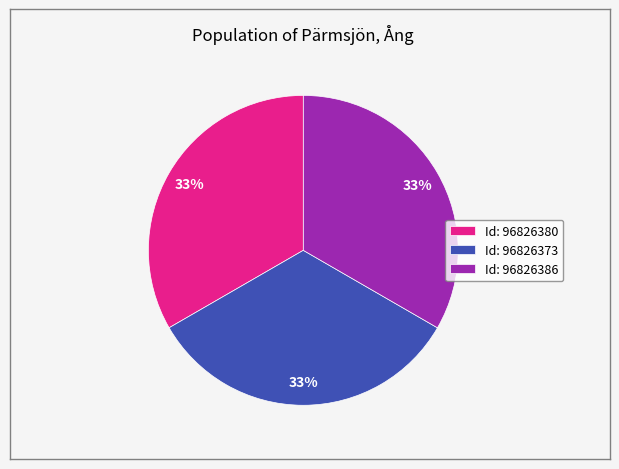

To the nearest percent, what portion does Id: 96826380 represent?

33%